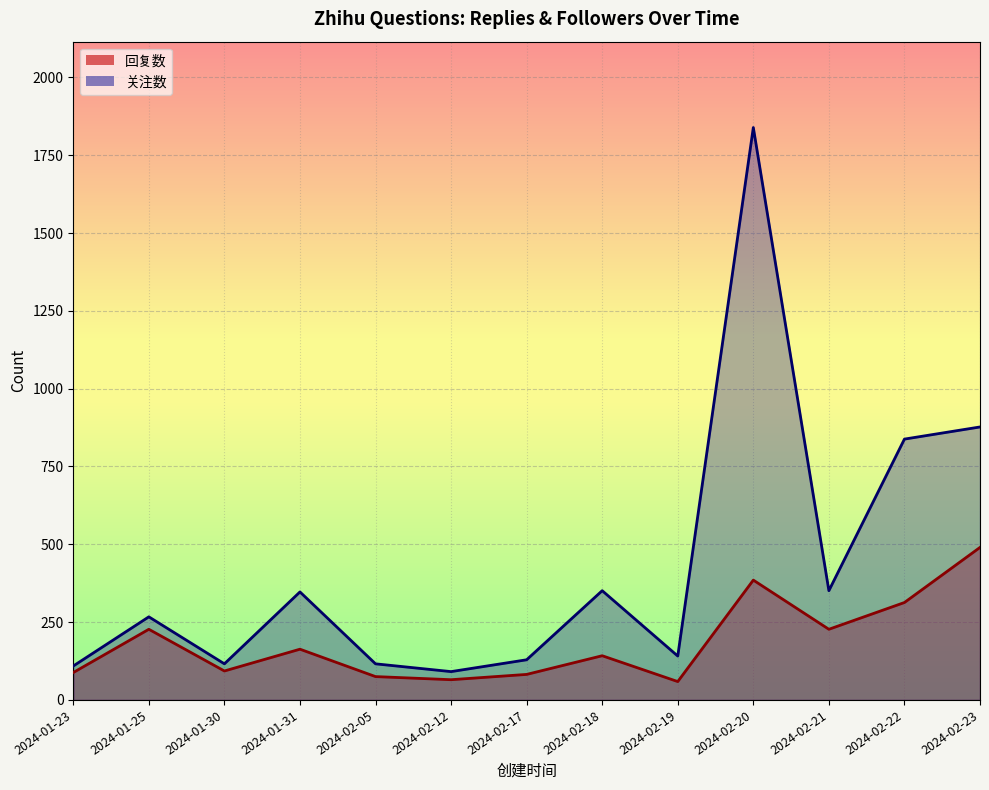

At which label is 关注数 closest to 965?

2024-02-23